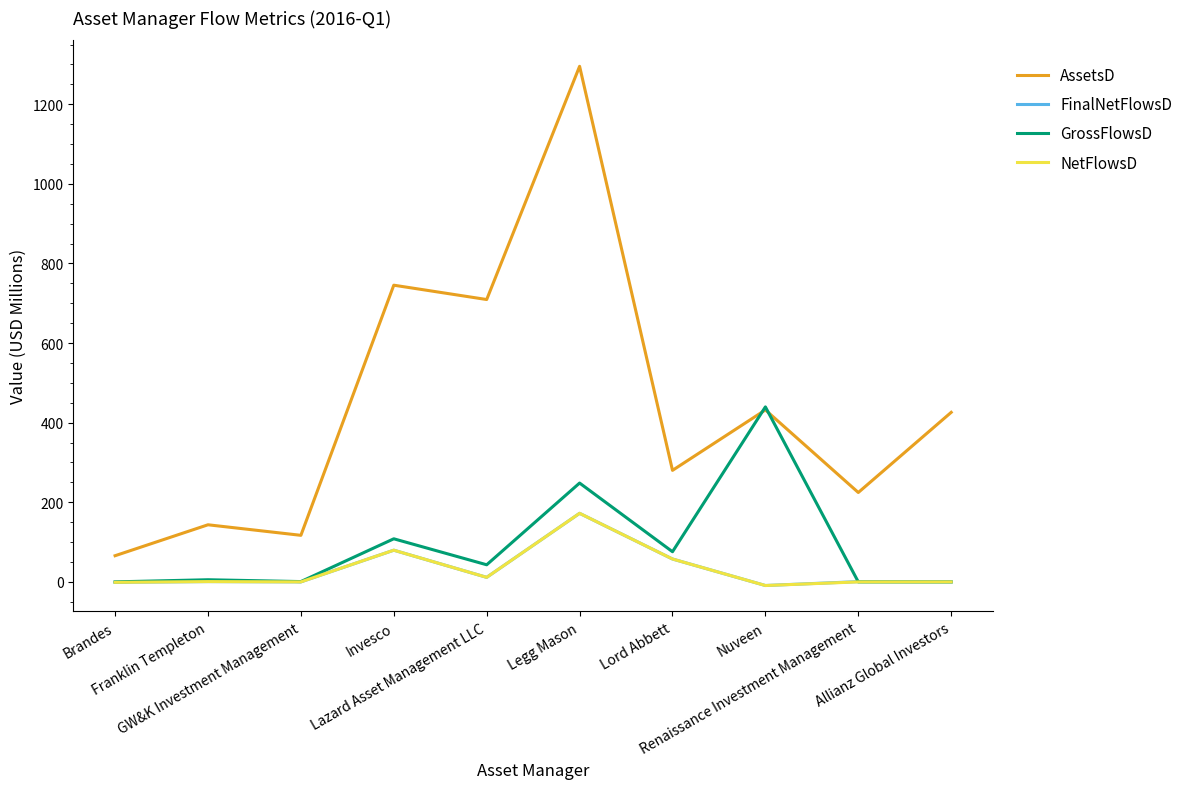

Does the chart display data point markers on the line(s)?

No